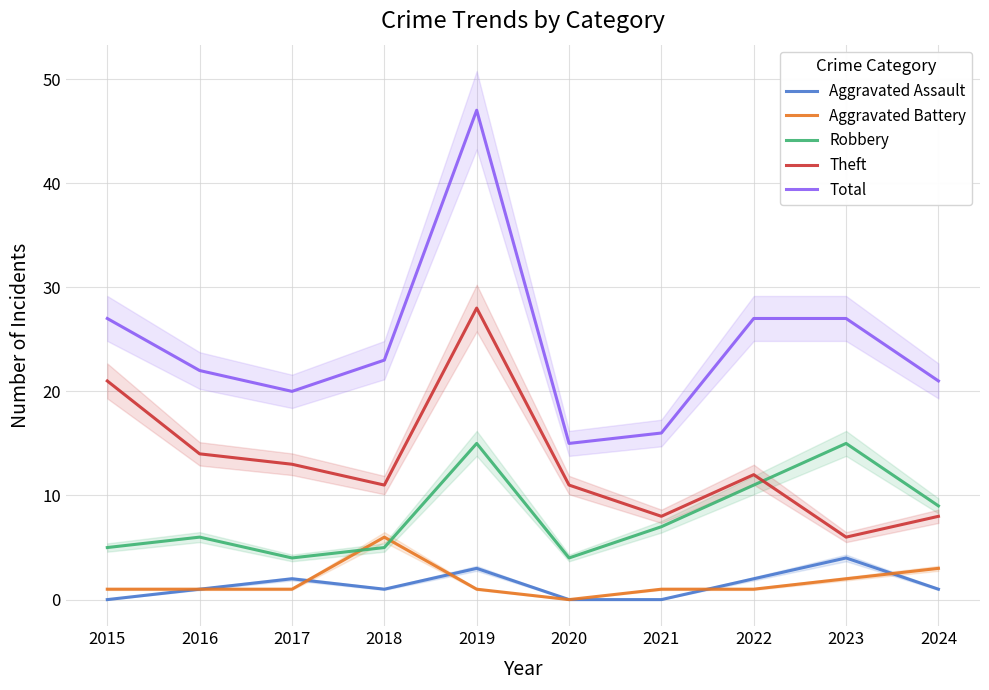

Reading right to left, extract all data points from this chart.

Aggravated Assault: 1	4	2	0	0	3	1	2	1	0
Aggravated Battery: 3	2	1	1	0	1	6	1	1	1
Robbery: 9	15	11	7	4	15	5	4	6	5
Theft: 8	6	12	8	11	28	11	13	14	21
Total: 21	27	27	16	15	47	23	20	22	27